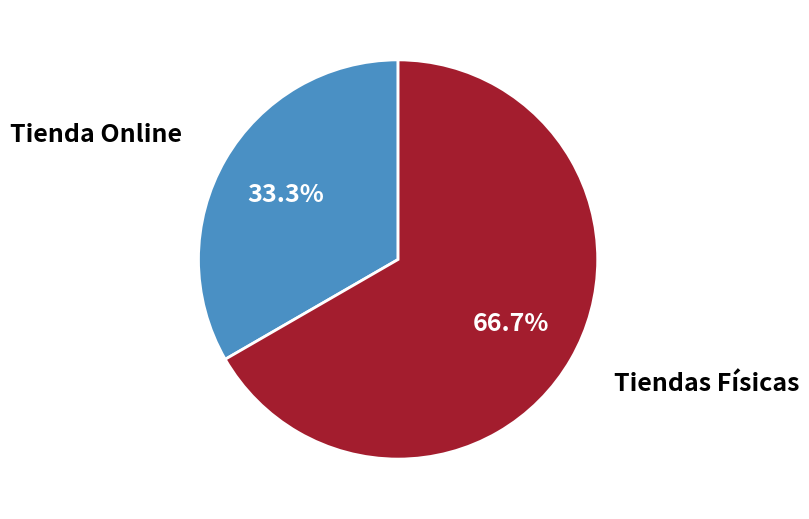

The Tienda Online slice represents 33% of the pie. True or false?

True